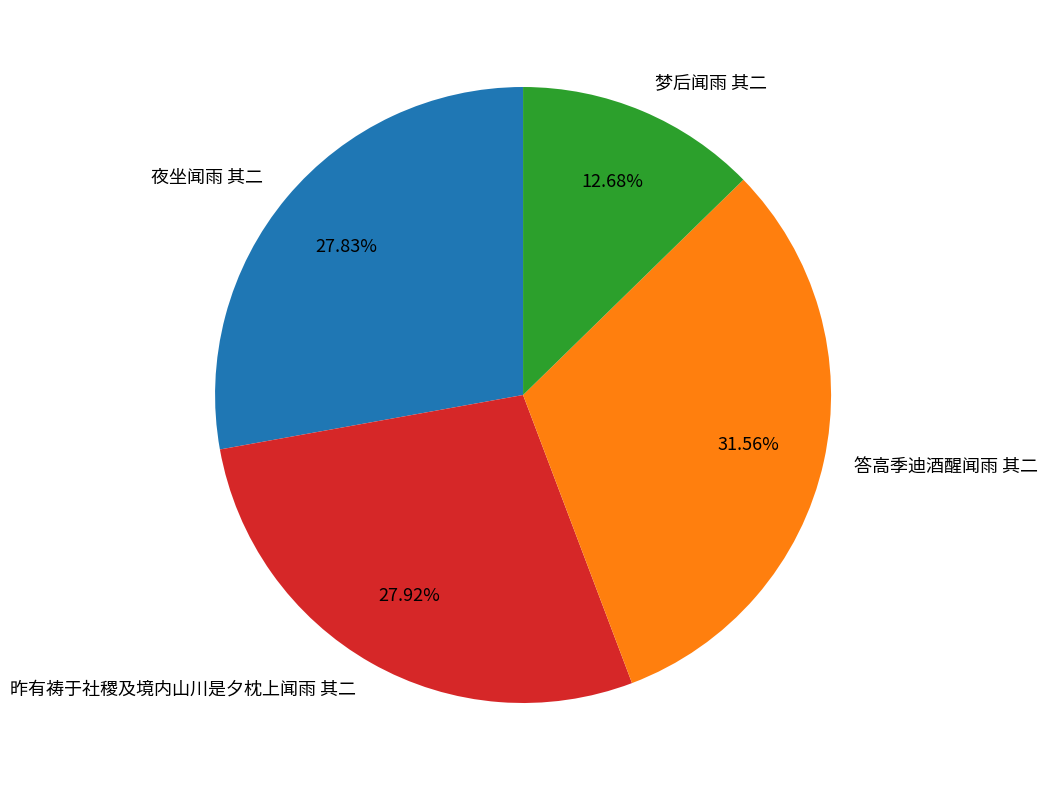

Which has a higher value, 昨有祷于社稷及境内山川是夕枕上闻雨 其二 or 梦后闻雨 其二?

昨有祷于社稷及境内山川是夕枕上闻雨 其二